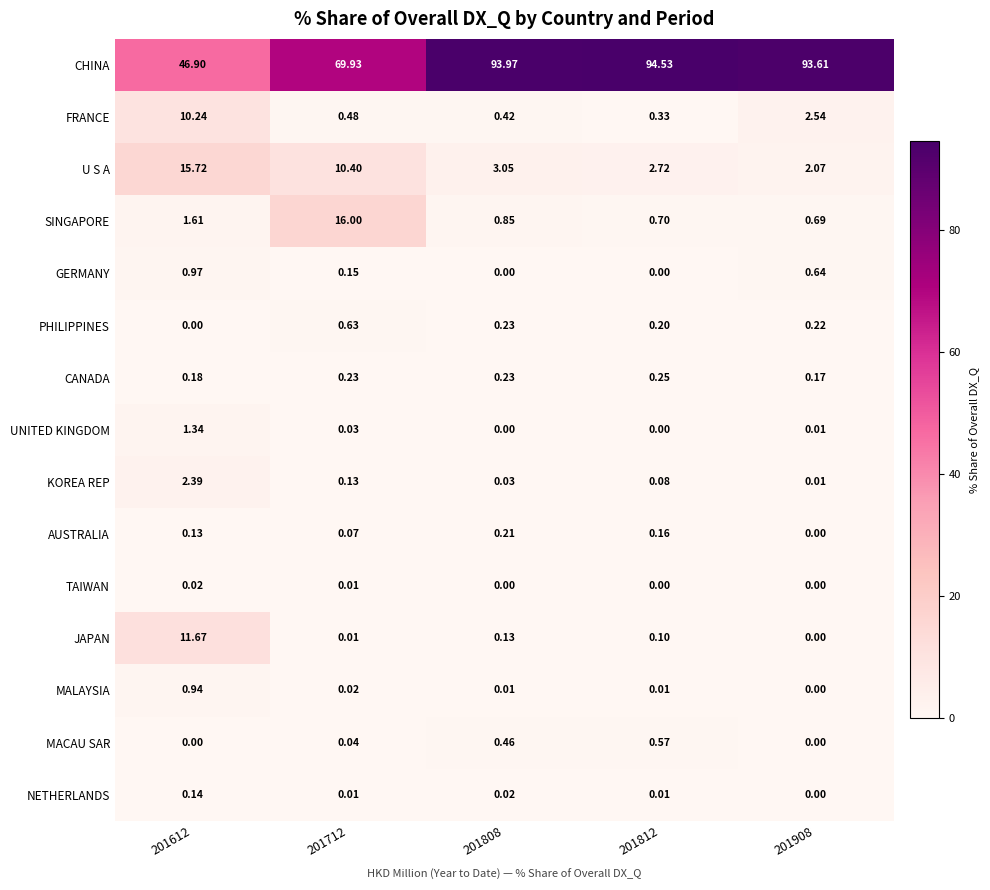

Which series has the largest range (max minus min)?

CHINA